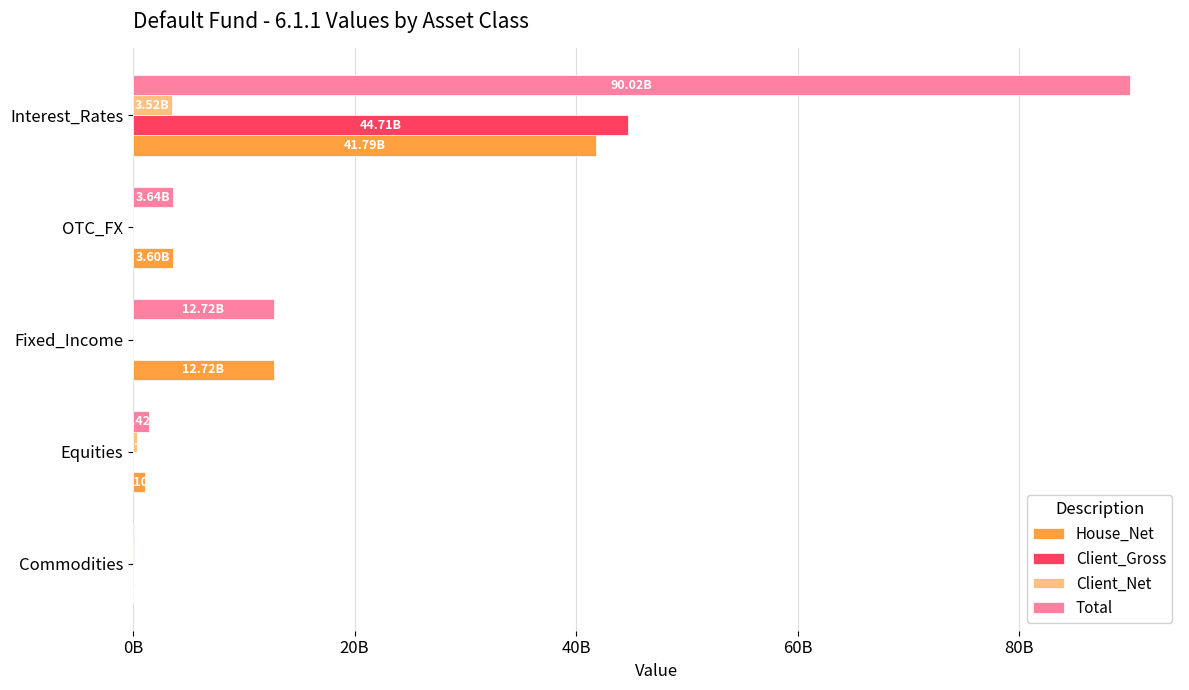

What are all the series names shown in the legend?

House_Net, Client_Gross, Client_Net, Total